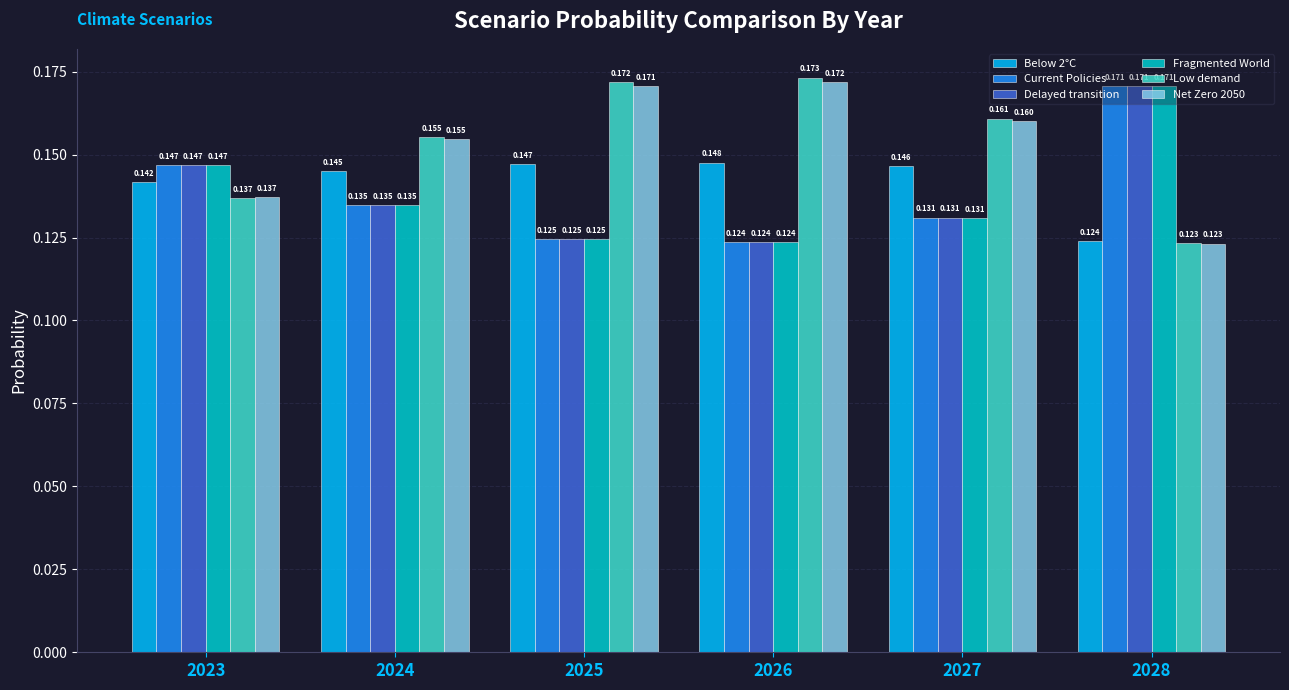

Which series has the largest total across all categories?

Low demand